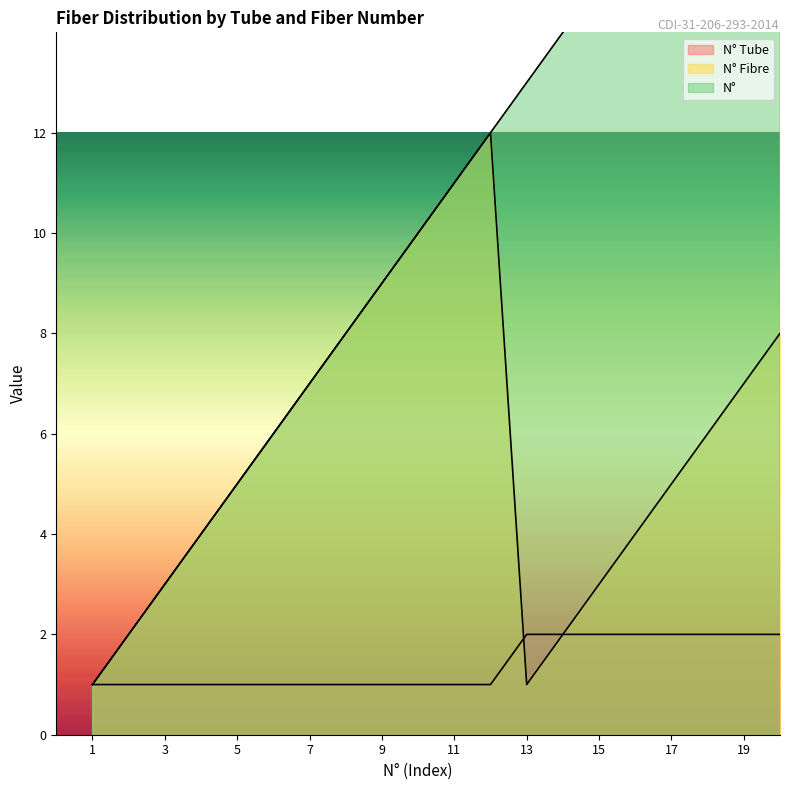

Does the chart have visible grid lines?

No